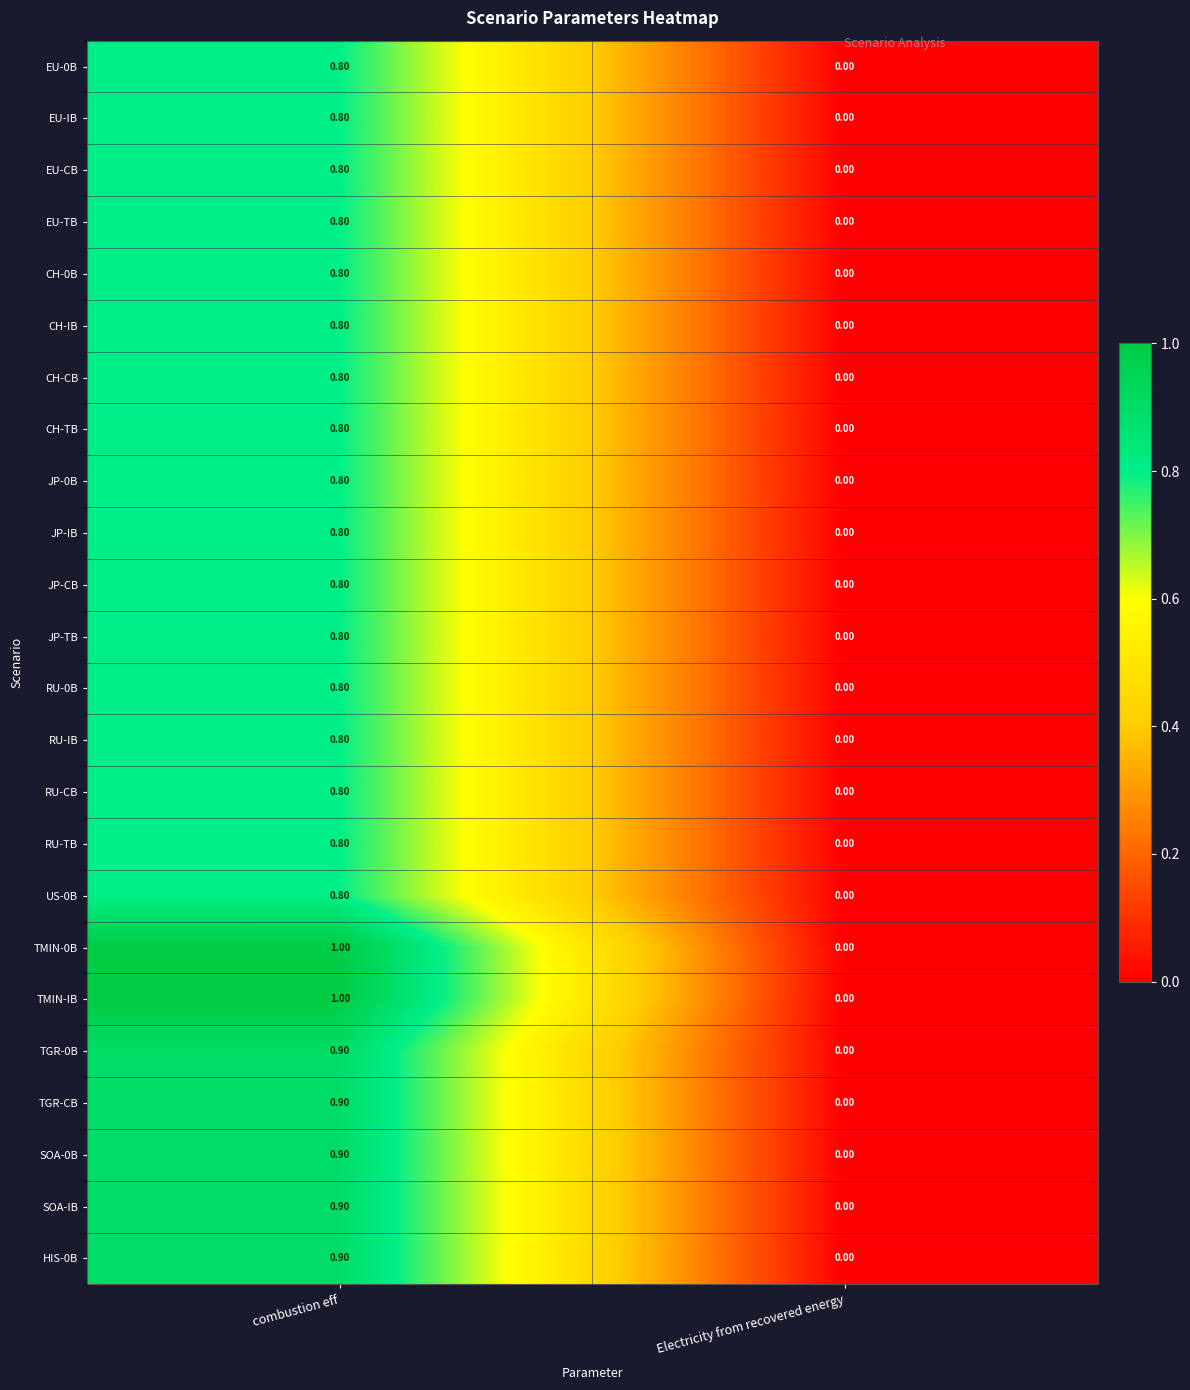

Is the value of EU-0B at Electricity from recovered energy greater than the value of JP-0B at combustion eff?

No